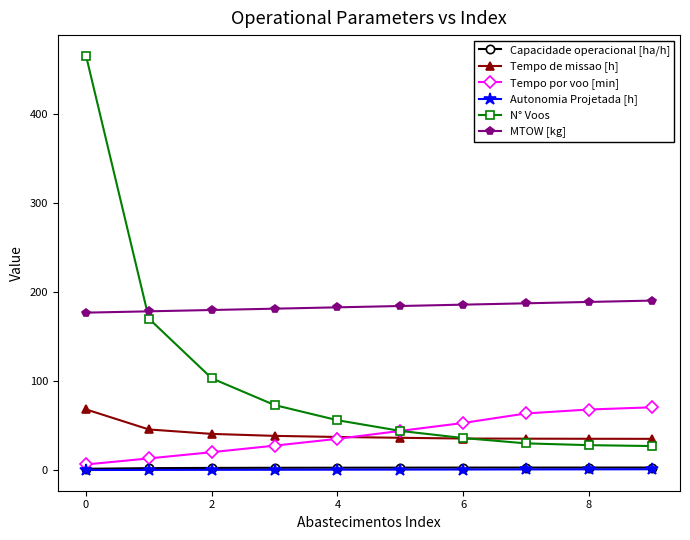

Which series has the widest spread of values?

N° Voos